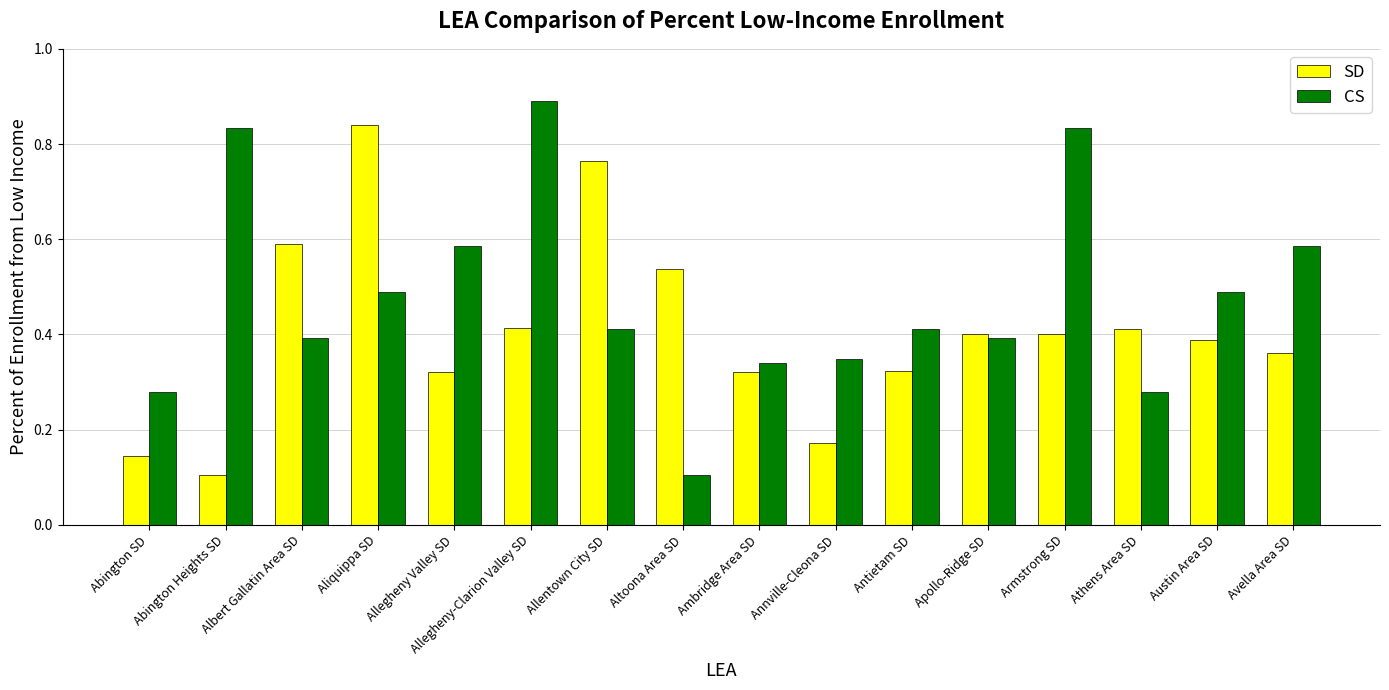

At Avella Area SD, list the series in order from smallest to largest.

SD, CS